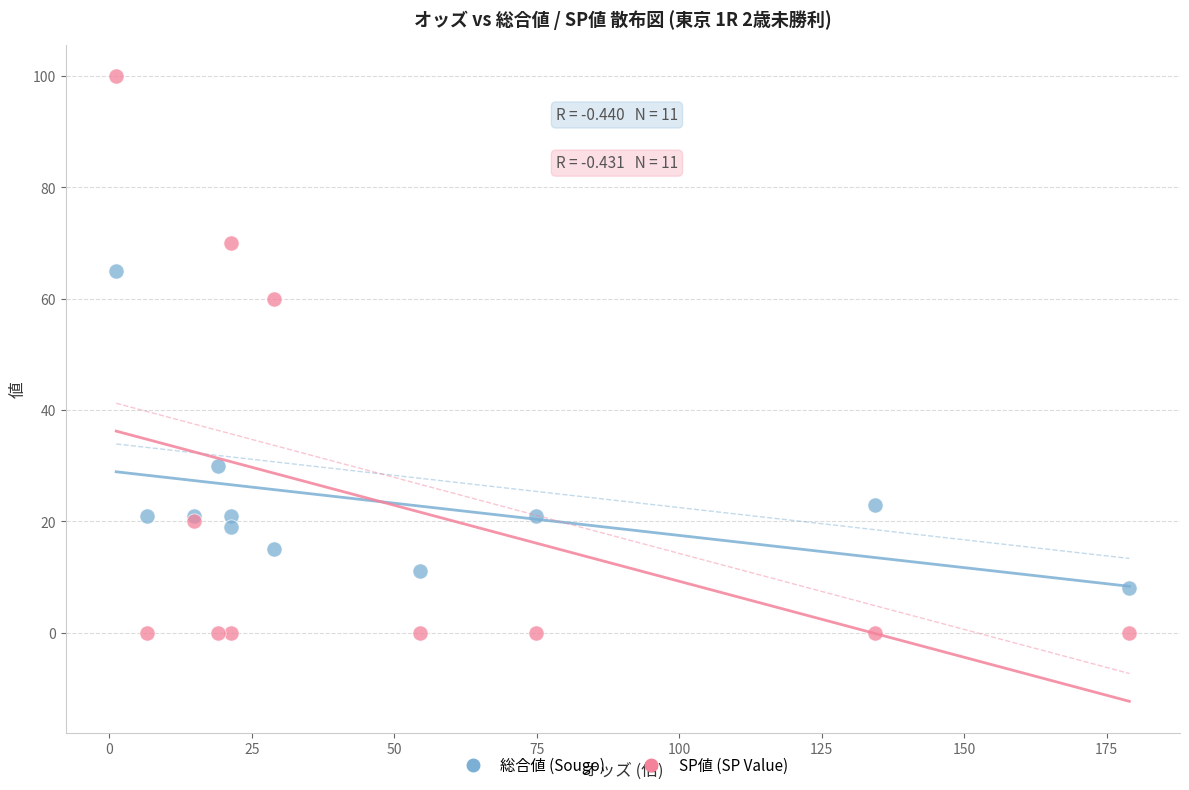

Which series contains the highest Y value?

SP値 (SP Value)